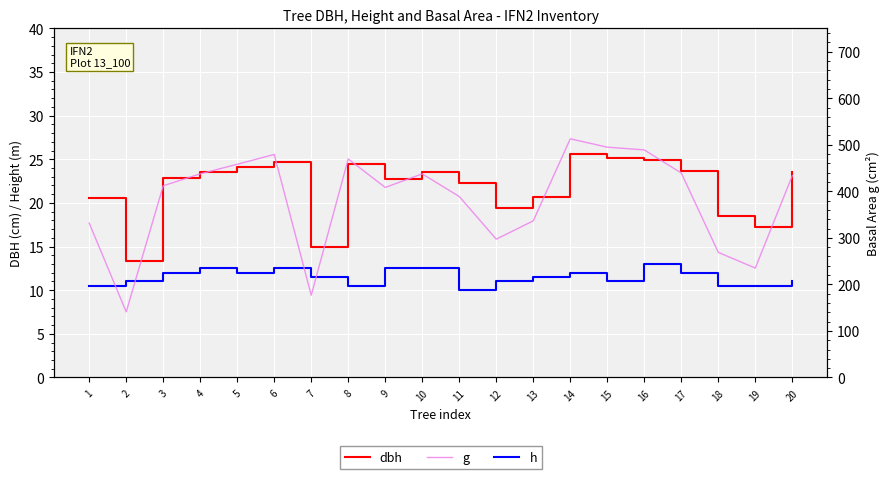

What are all the series names shown in the legend?

dbh, h, g